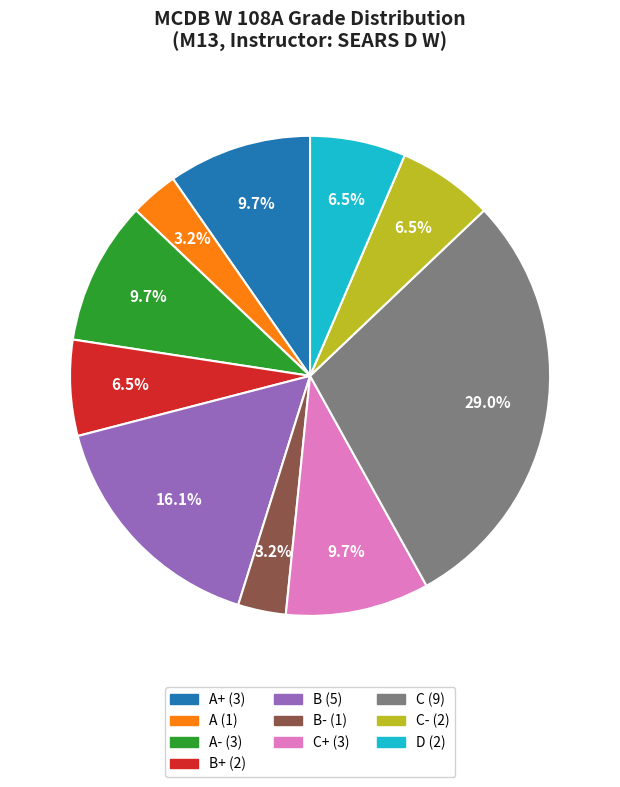

To the nearest percent, what is the average slice percentage?

10%